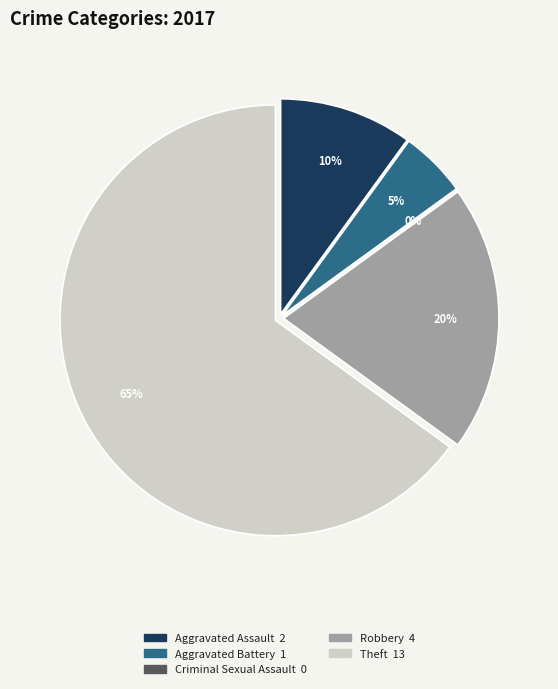

To the nearest percent, what is the difference between the Theft and Aggravated Assault slice percentages?

55%